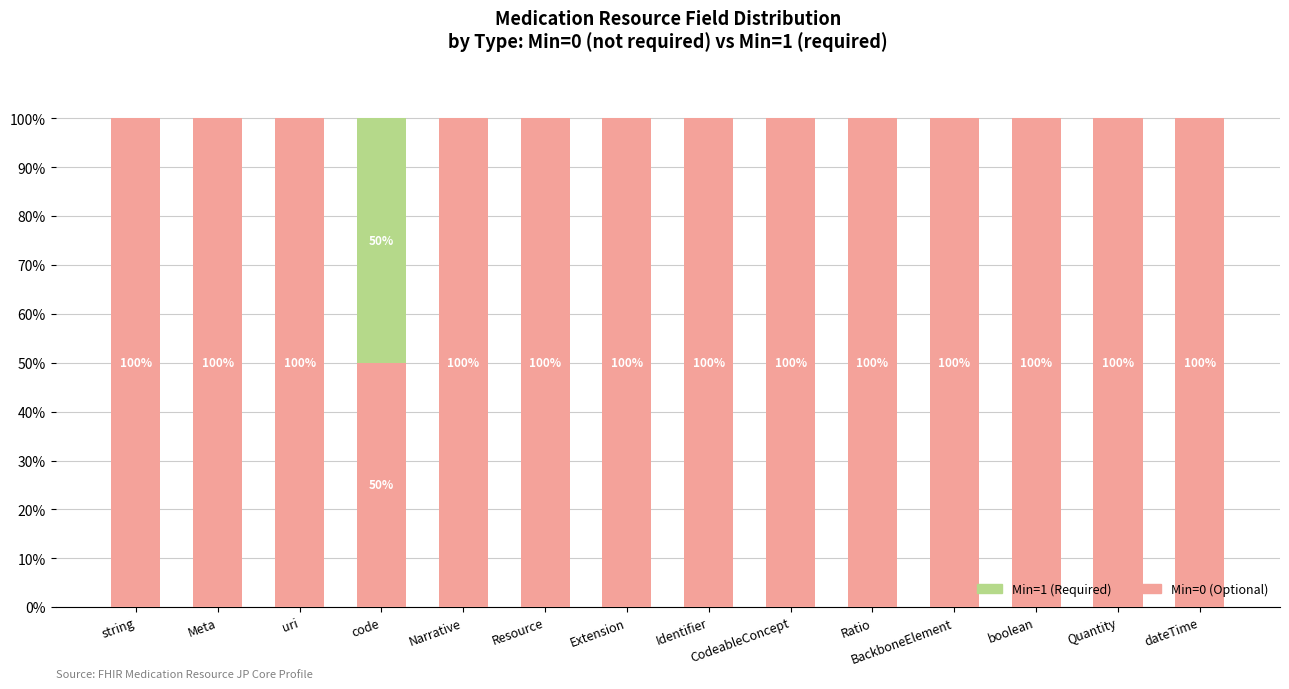

What is the total value across all series at Narrative?

100